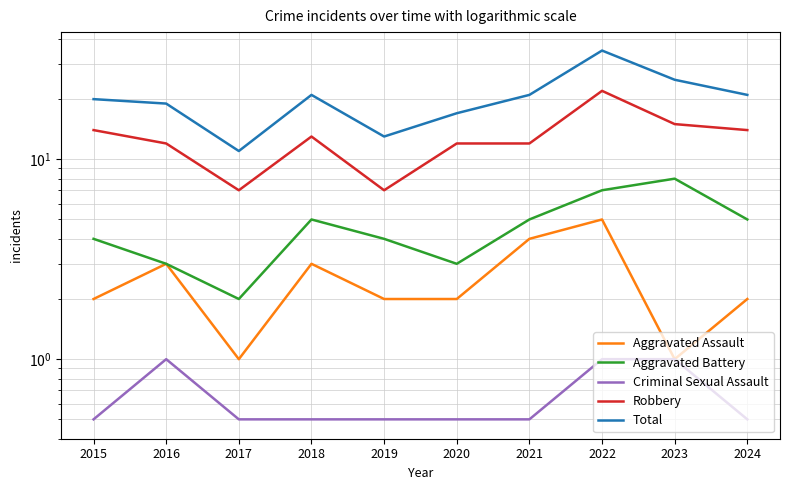

Reading left to right, what are all the values shown in this chart?

Aggravated Assault: 2.0	3.0	1.0	3.0	2.0	2.0	4.0	5.0	1.0	2.0
Aggravated Battery: 4.0	3.0	2.0	5.0	4.0	3.0	5.0	7.0	8.0	5.0
Criminal Sexual Assault: 0.5	1.0	0.5	0.5	0.5	0.5	0.5	1.0	1.0	0.5
Robbery: 14.0	12.0	7.0	13.0	7.0	12.0	12.0	22.0	15.0	14.0
Total: 20.0	19.0	11.0	21.0	13.0	17.0	21.0	35.0	25.0	21.0